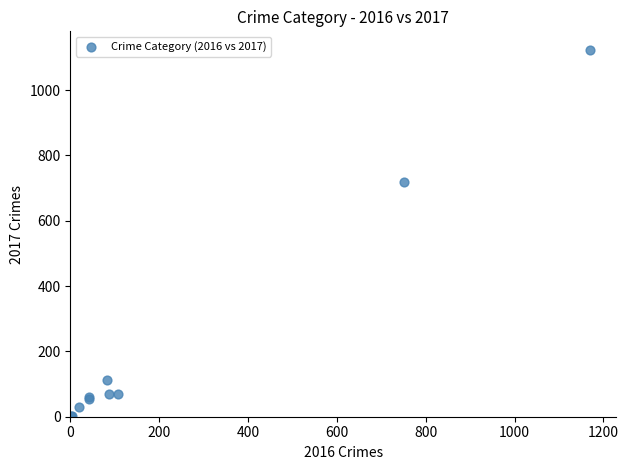

What Y value in the scatter plot is closest to 562?

720